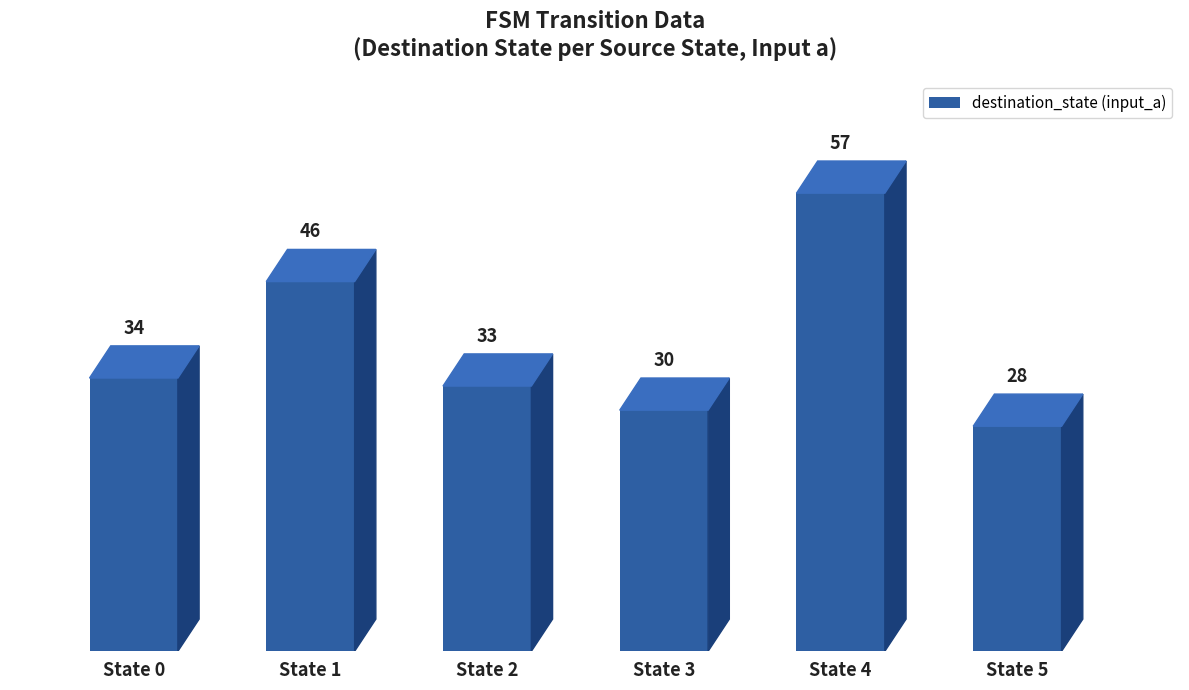

Reading right to left, transcribe all the data shown in this chart.

State 5=28	State 4=57	State 3=30	State 2=33	State 1=46	State 0=34